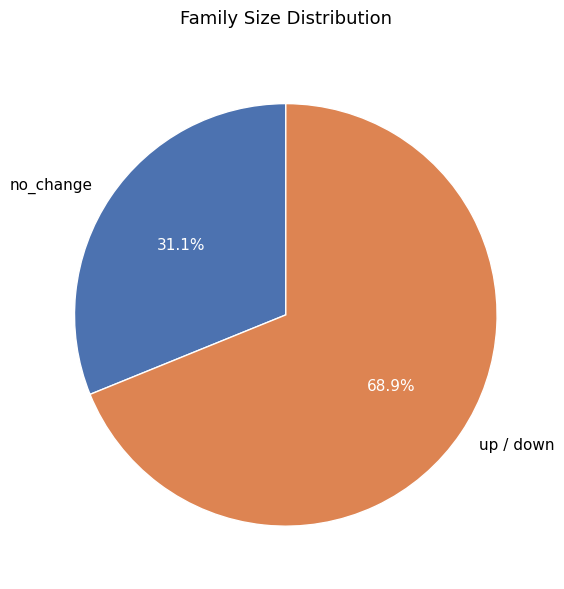

How many slices are in this pie chart?

2